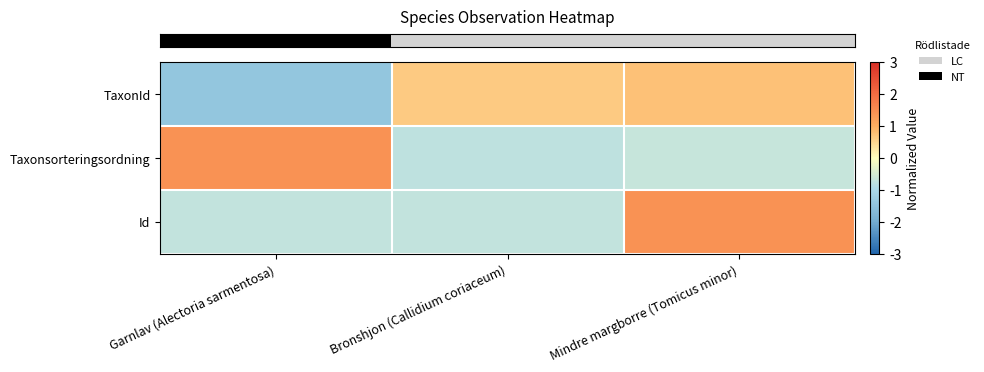

Which series has the widest spread of values?

row_0